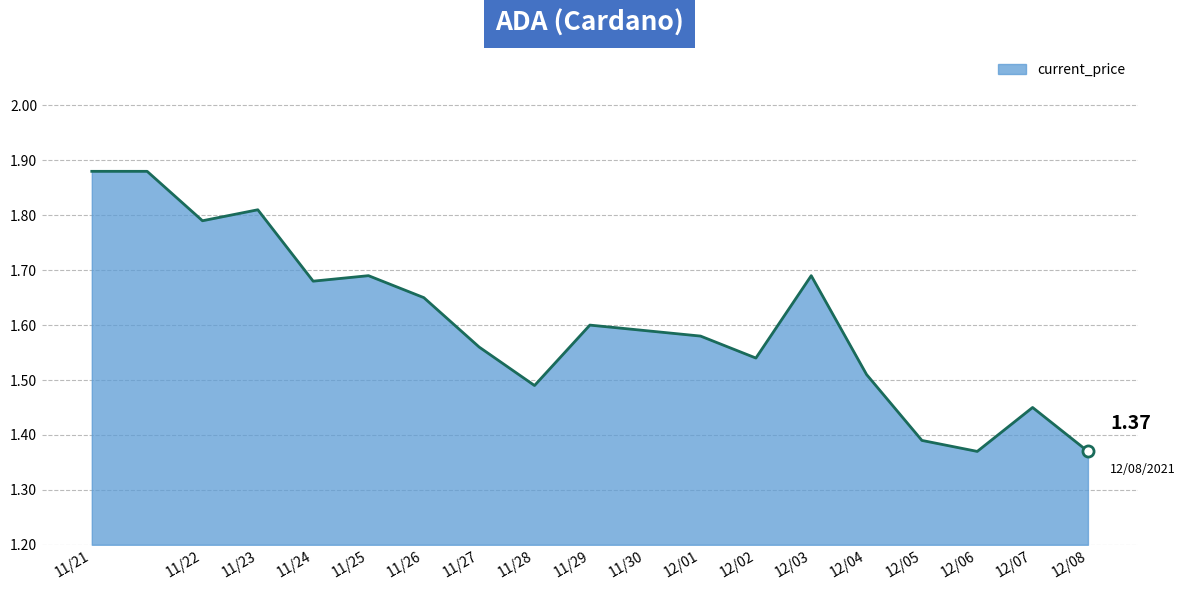

Reading left to right, what are all the values shown in this chart?

1.9	1.9	1.8	1.8	1.7	1.7	1.6	1.6	1.5	1.6	1.6	1.6	1.5	1.7	1.5	1.4	1.4	1.4	1.4